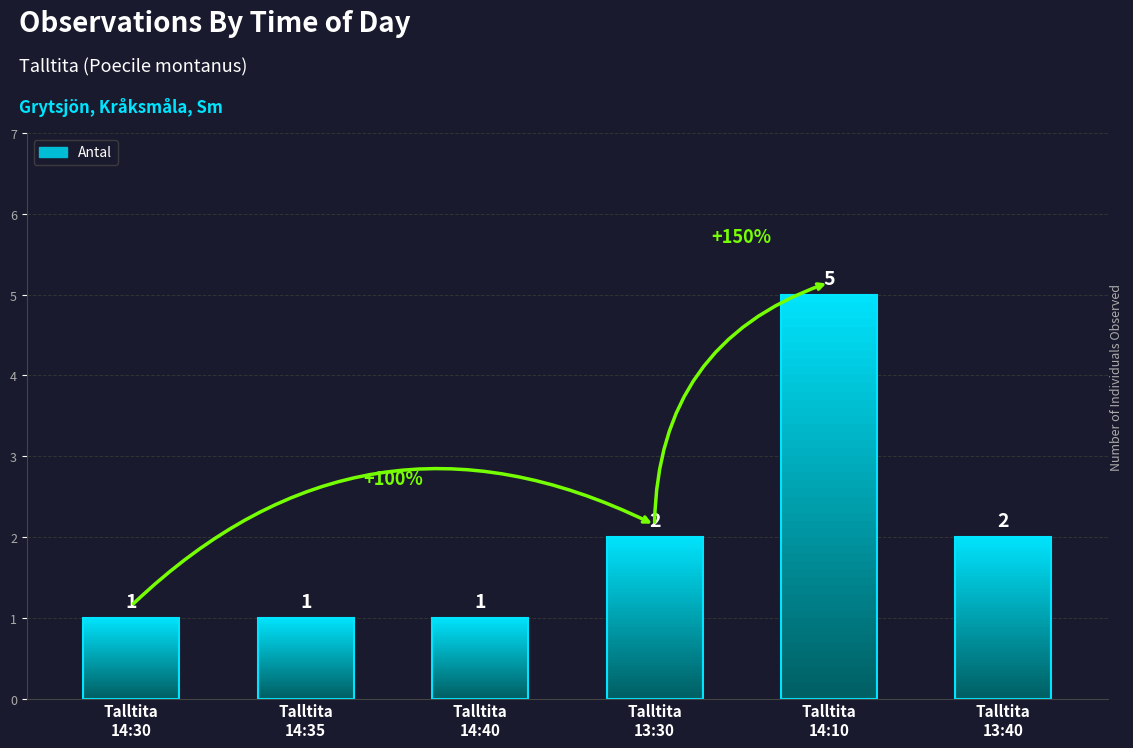

Which category has the lowest value across all series?

Talltita
14:30